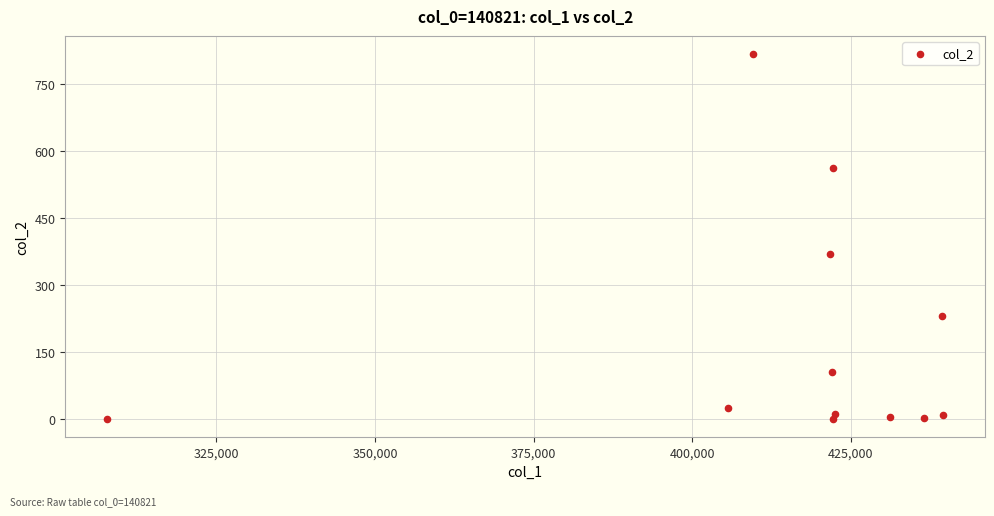

What is the range of X values (max minus min)?

131815